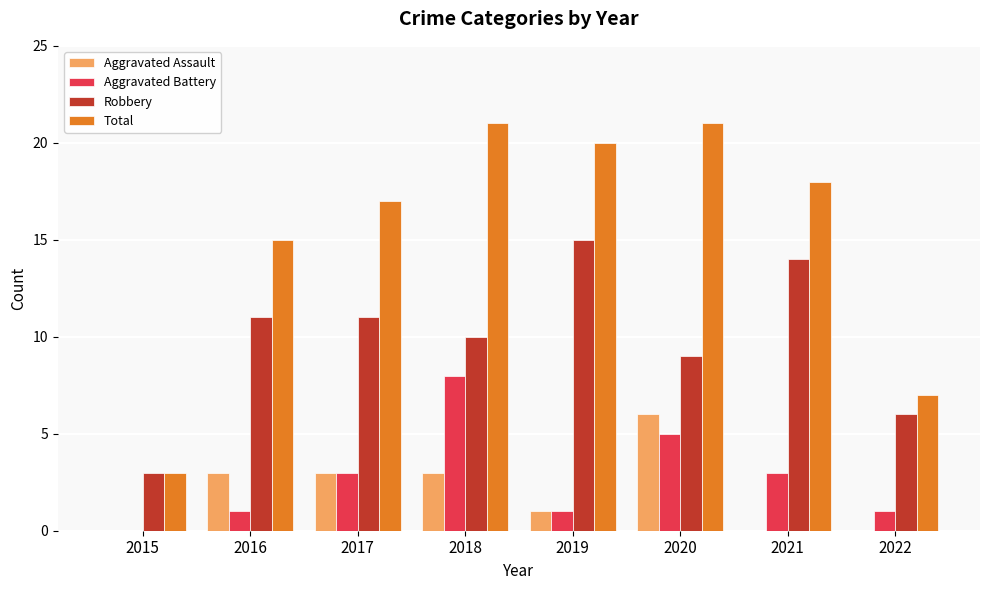

At which category is the sum across all series the highest?

2018